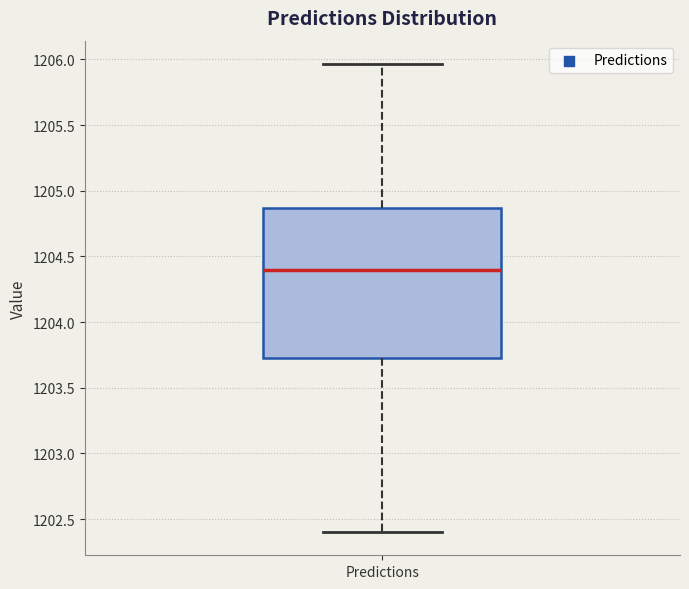

Read this box plot against the y-axis: the position of the median line, the range covered by the box, and the ends of both whiskers. The values are not printed on the chart, so give them approximately, as read against the axis.

median 1204.40, box 1203.75 to 1204.85, whiskers 1202.40 to 1205.95